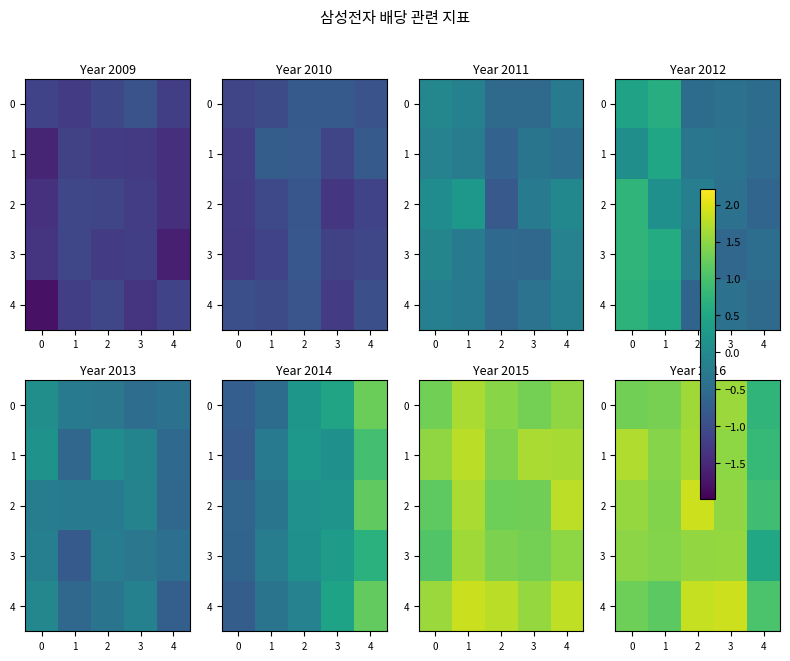

Which series has the largest range (max minus min)?

row_3